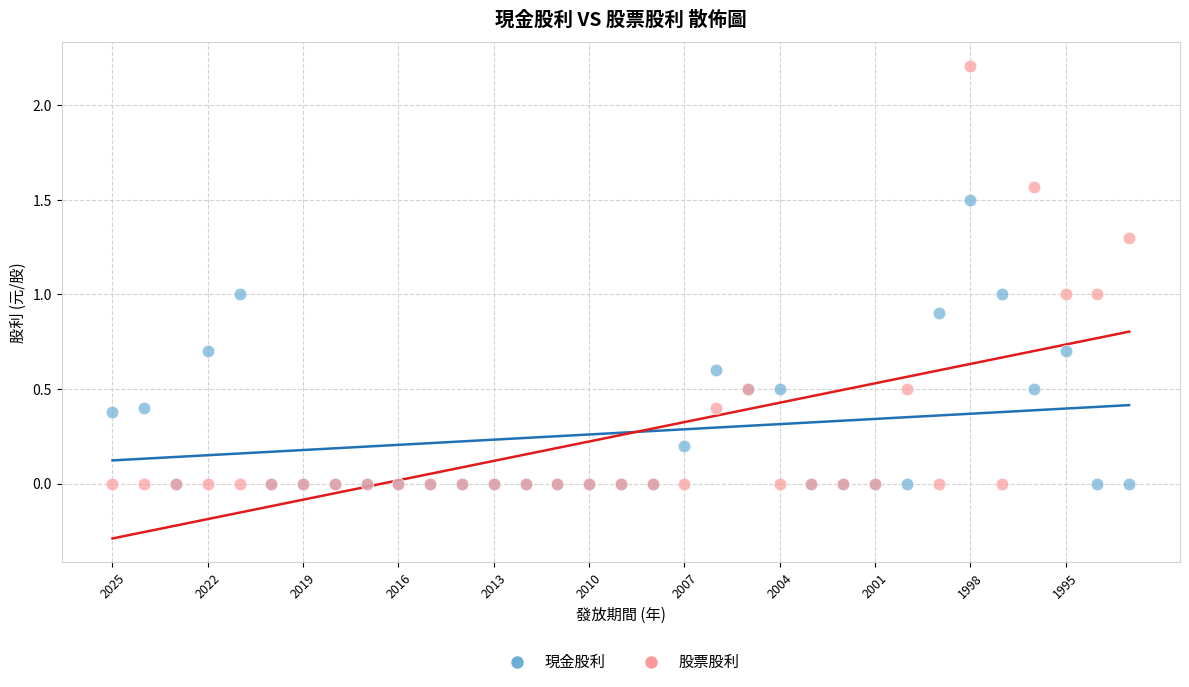

Which series has the widest spread of Y values?

股票股利